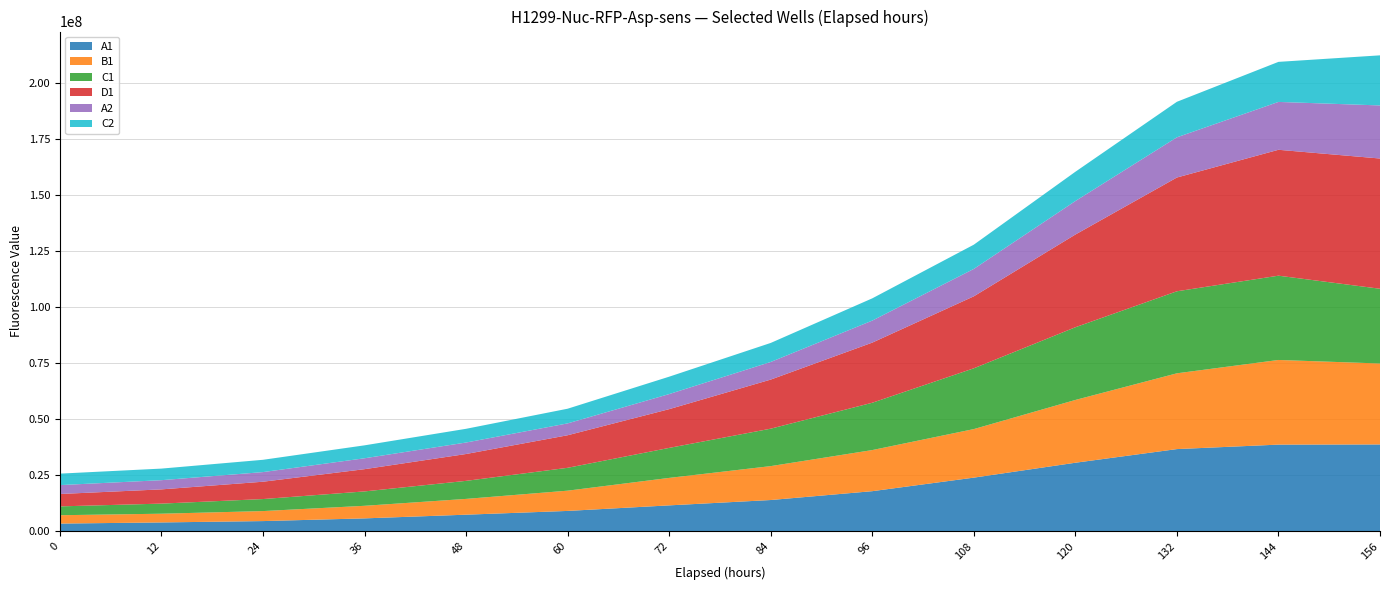

Reading right to left, extract all data points from this chart.

A1: 38745560	38668680	36674160	30577090	23926620	17878050	13929810	11539980	9061775	7382687	5734032	4525021	3921386	3411899
B1: 36147060	37797930	33836200	28031880	21677010	18356040	15139820	12267730	9043827	7049274	5615407	4470845	3896013	3729601
C1: 33369660	37634460	36625770	32464490	27140540	21129910	16714880	13396510	10209380	8052777	6422591	5365211	4507005	3946910
D1: 58154640	56215280	50798590	41393470	32141670	26849280	21921300	17300120	14538300	11993690	9932088	7740719	6357458	5530948
A2: 23701810	21374220	17950790	14959770	12235170	9834308	7867330	6730231	5294258	5124131	4867423	4297772	4107124	3972416
C2: 22367200	17880730	15863920	13073210	10822950	9933509	8496753	7767998	6553273	6127236	5773100	5489922	5171679	5121397